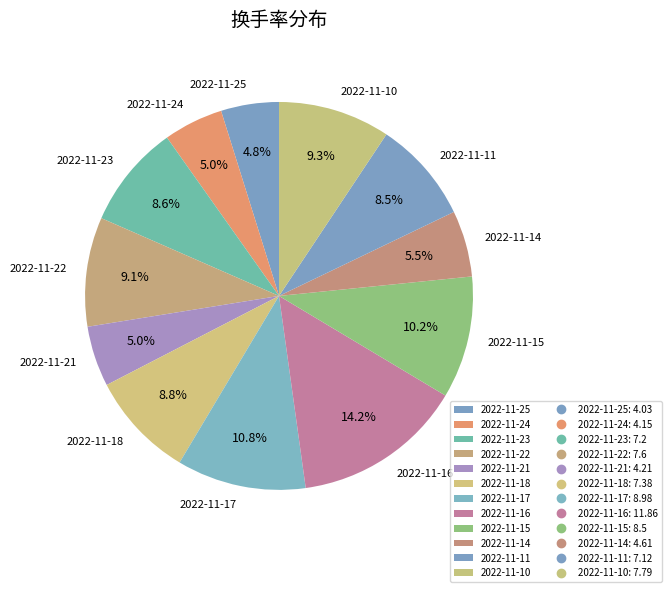

What is the total percentage of 2022-11-11 and 2022-11-15?

18.7%